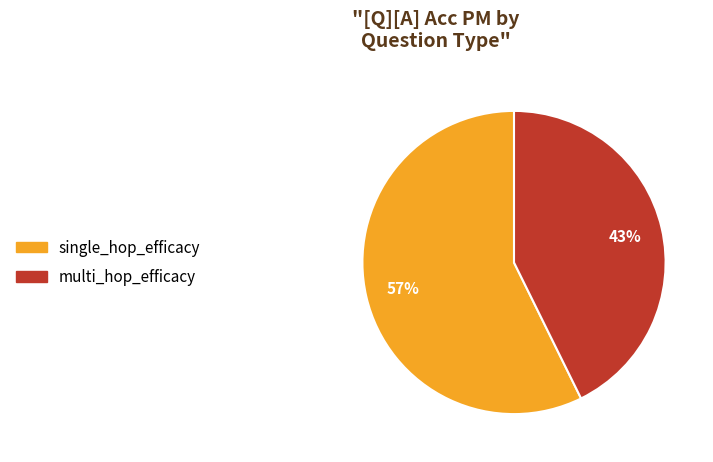

Which category accounts for the majority?

single_hop_efficacy